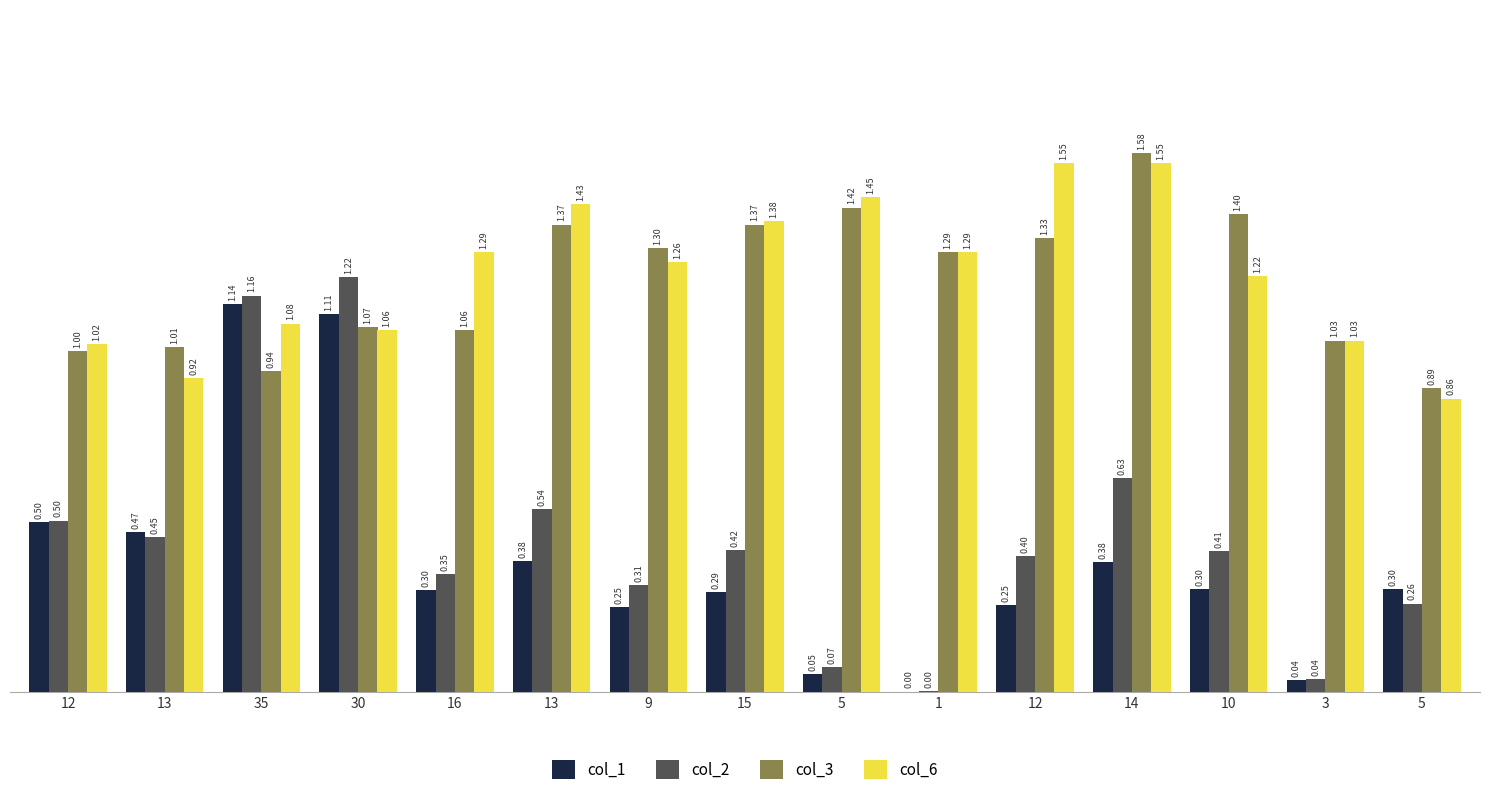

The value of col_2 at 15 is 0.4. True or false?

True